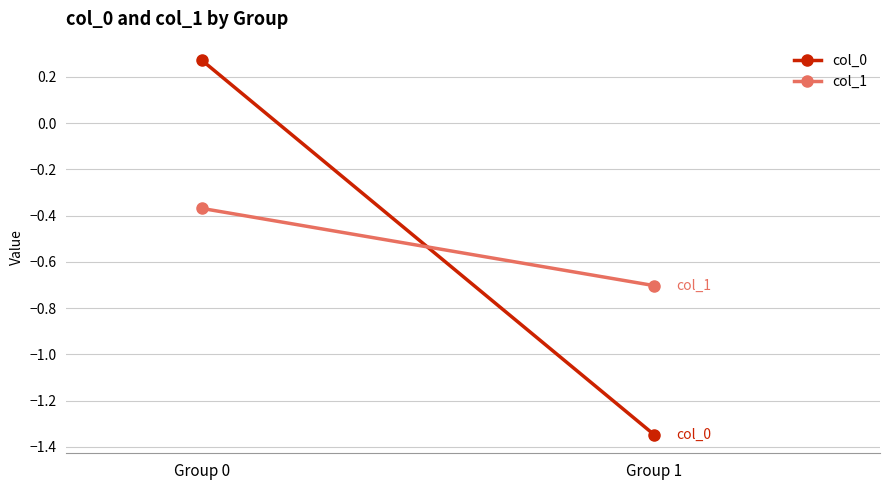

At which label is col_0 closest to 0?

Group 0